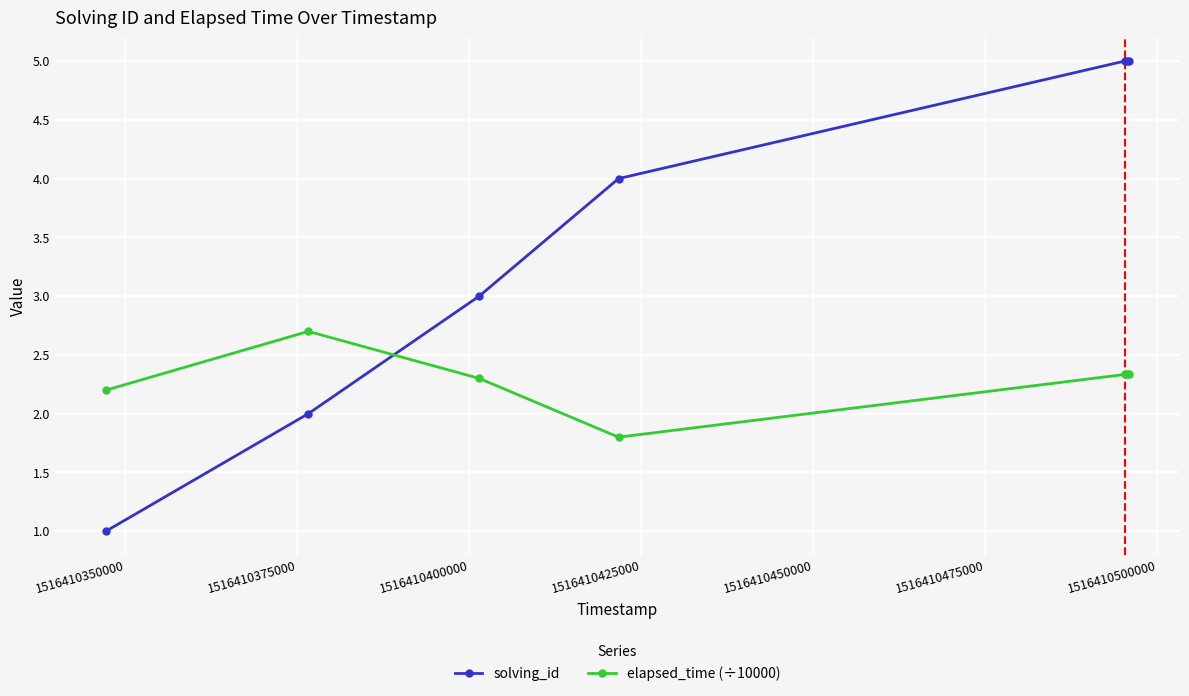

Reading left to right, extract all data points from this chart.

solving_id: 1.0	2.0	3.0	4.0	5.0	5.0	5.0
elapsed_time (÷10000): 2.2	2.7	2.3	1.8	2.3	2.3	2.3